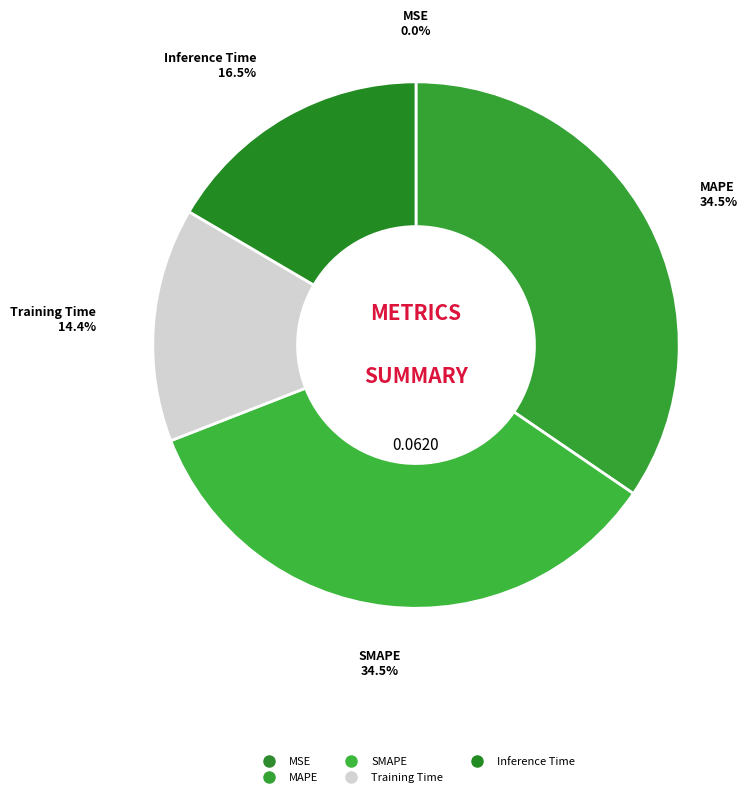

Which category has the biggest portion of the pie?

SMAPE